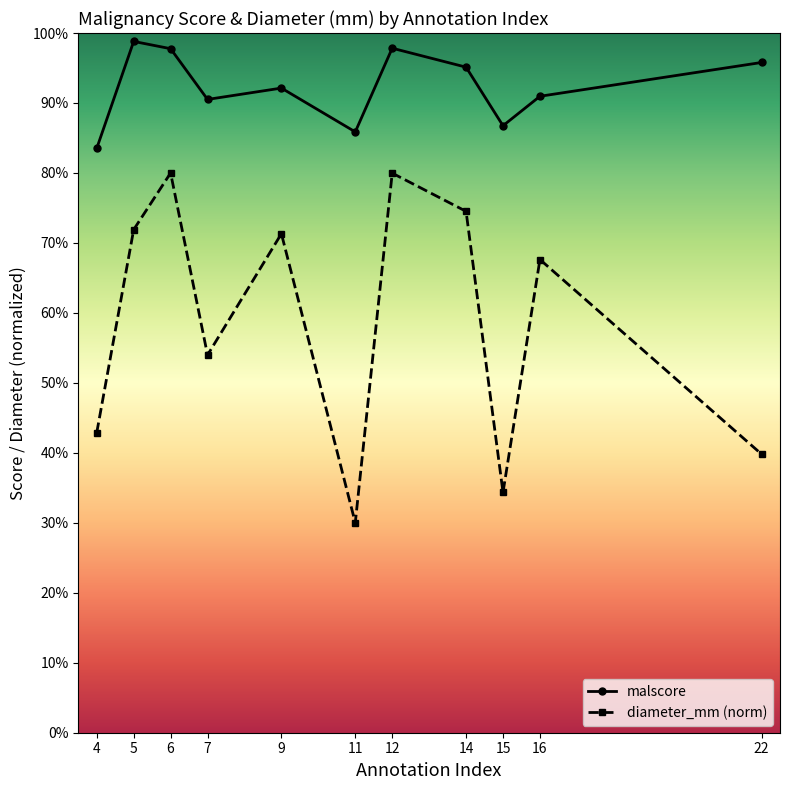

Is this an area chart (filled region under the line)?

No